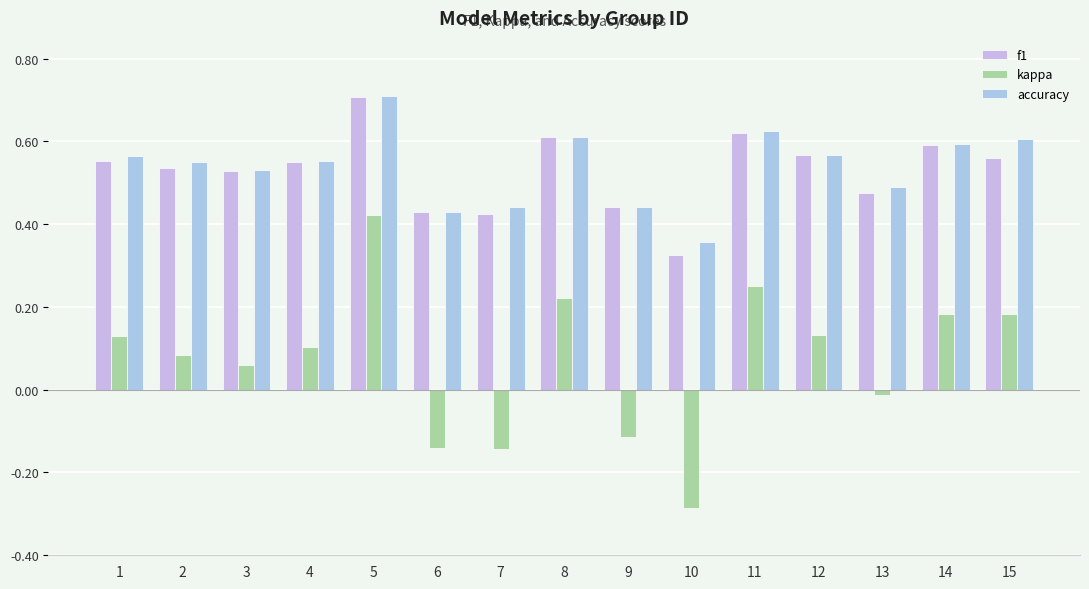

List the labels in order of accuracy value, smallest first.

10, 6, 7, 9, 13, 3, 2, 4, 1, 12, 14, 15, 8, 11, 5